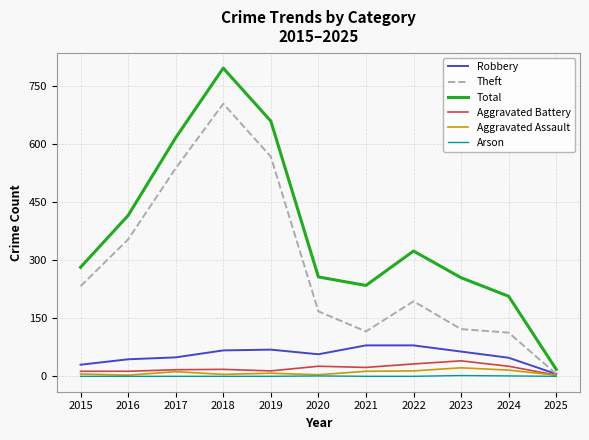

What is the minimum value for Robbery?

6